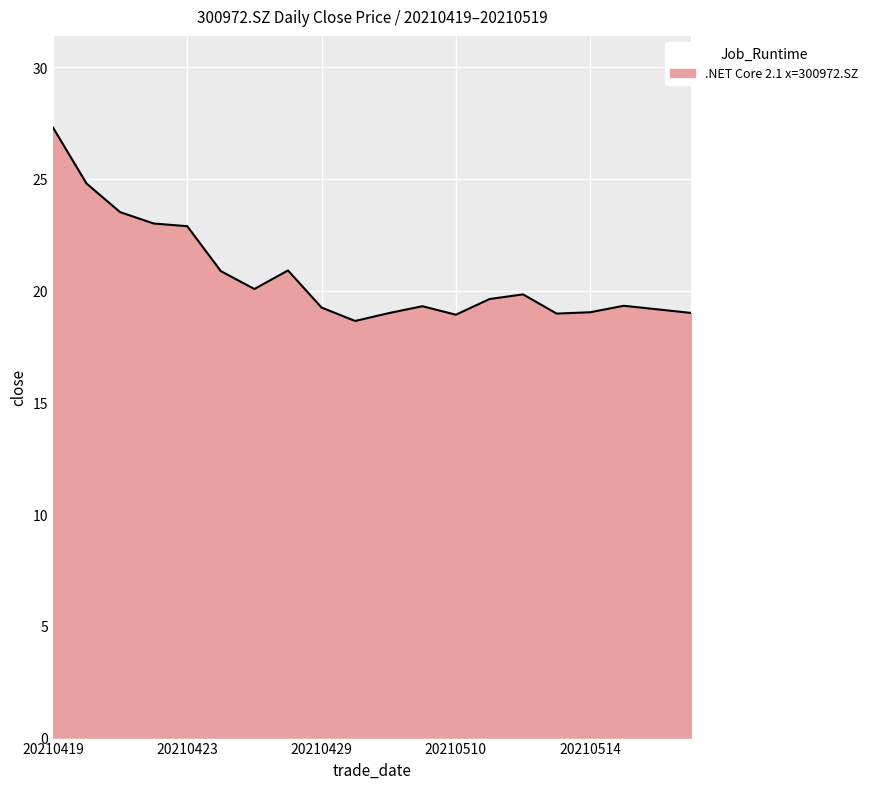

What is the minimum value shown in the chart?

18.6